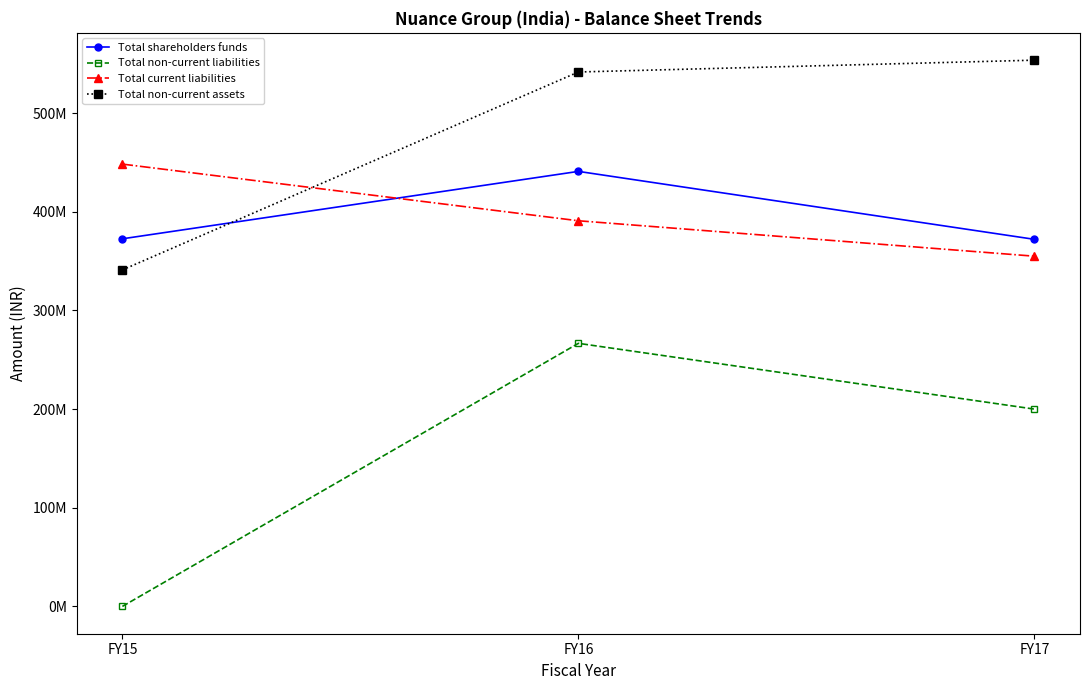

Rank the series at FY16 from lowest to highest value.

Total non-current liabilities, Total current liabilities, Total shareholders funds, Total non-current assets